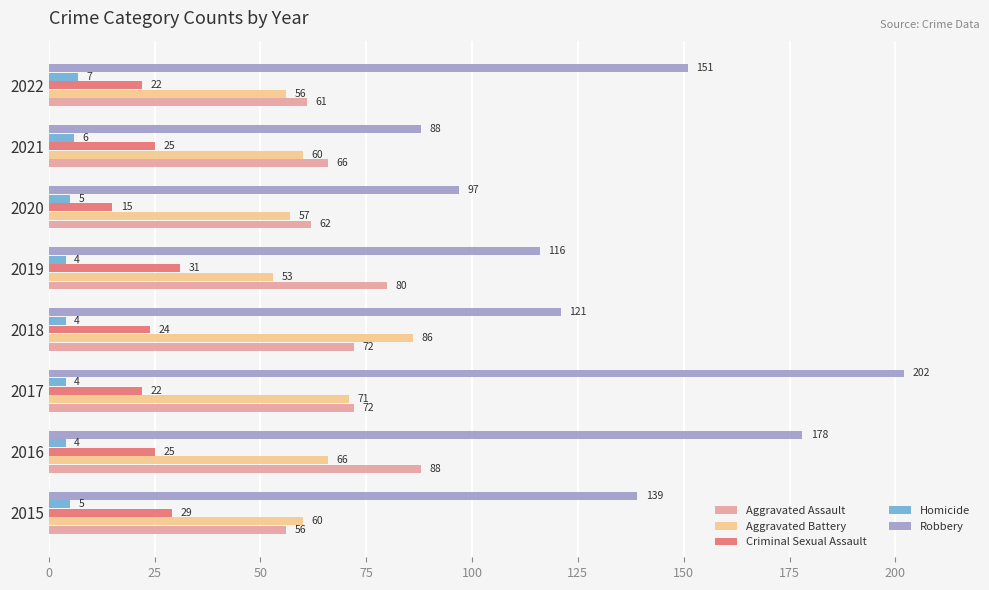

What is the spread (max minus min) of values at 2018?

117